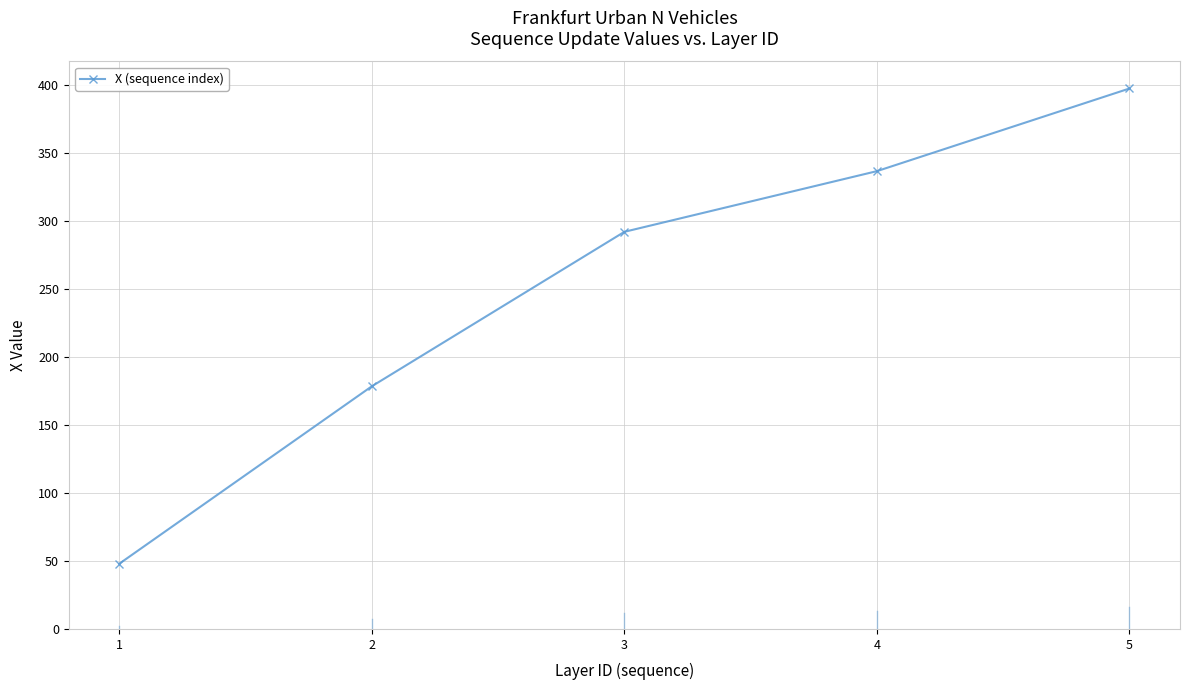

Which category has the lowest value across all series?

1